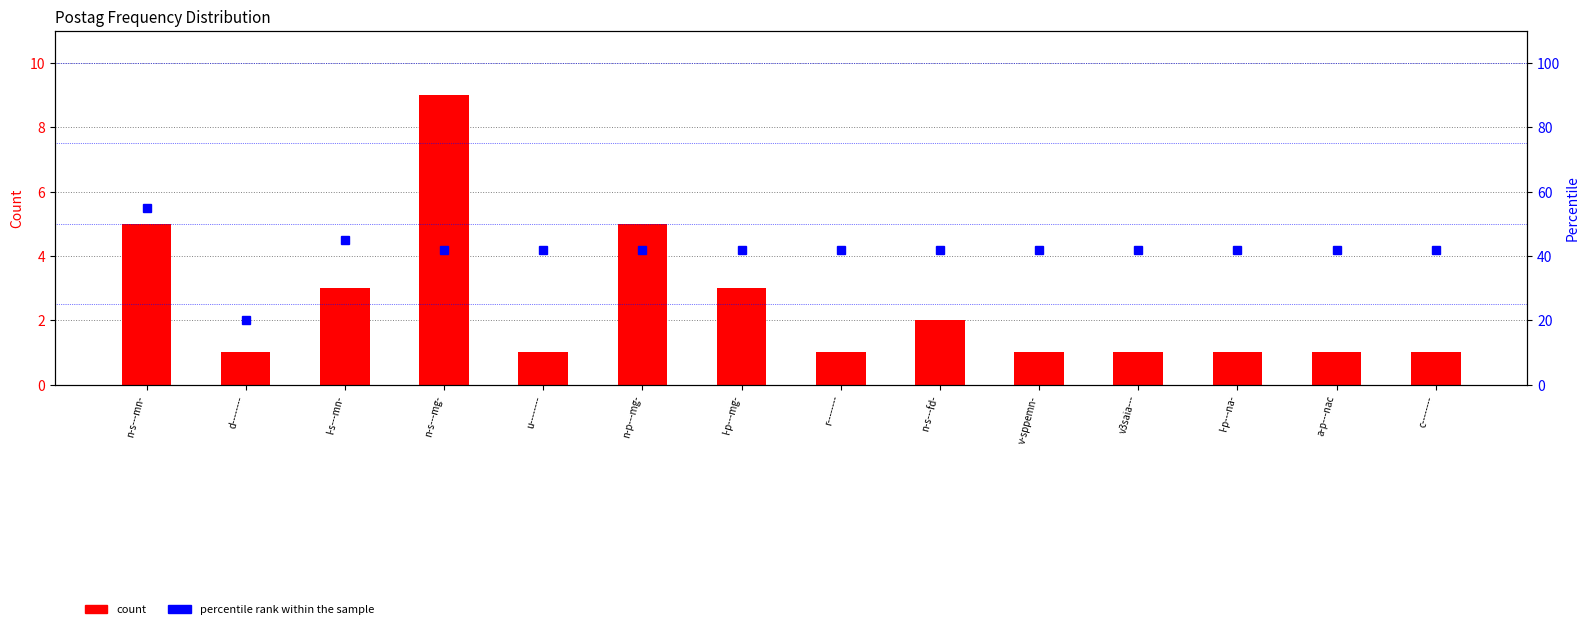

At l-p---na-, list the series in order from smallest to largest.

count, percentile rank within the sample